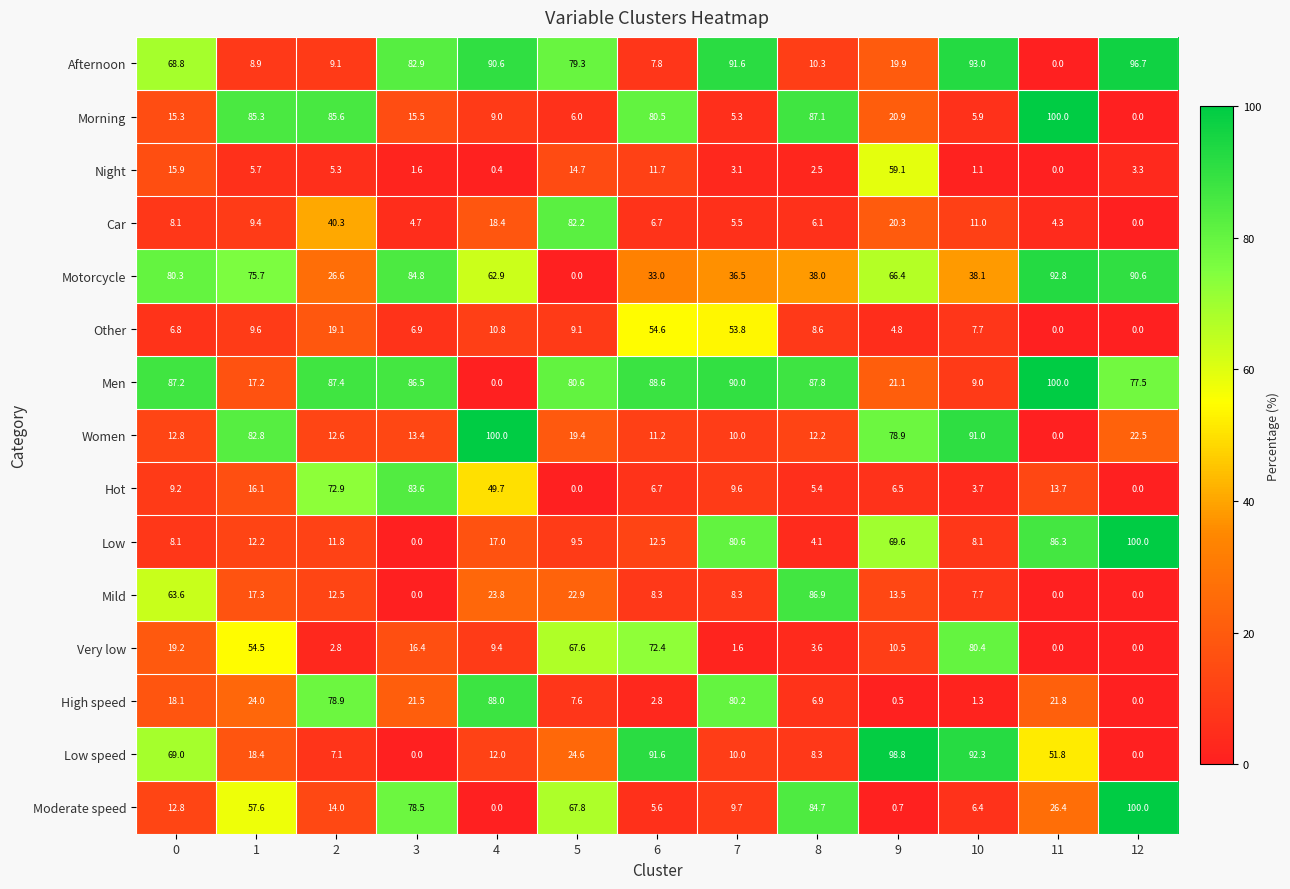

At which label is Low speed closest to 49?

11